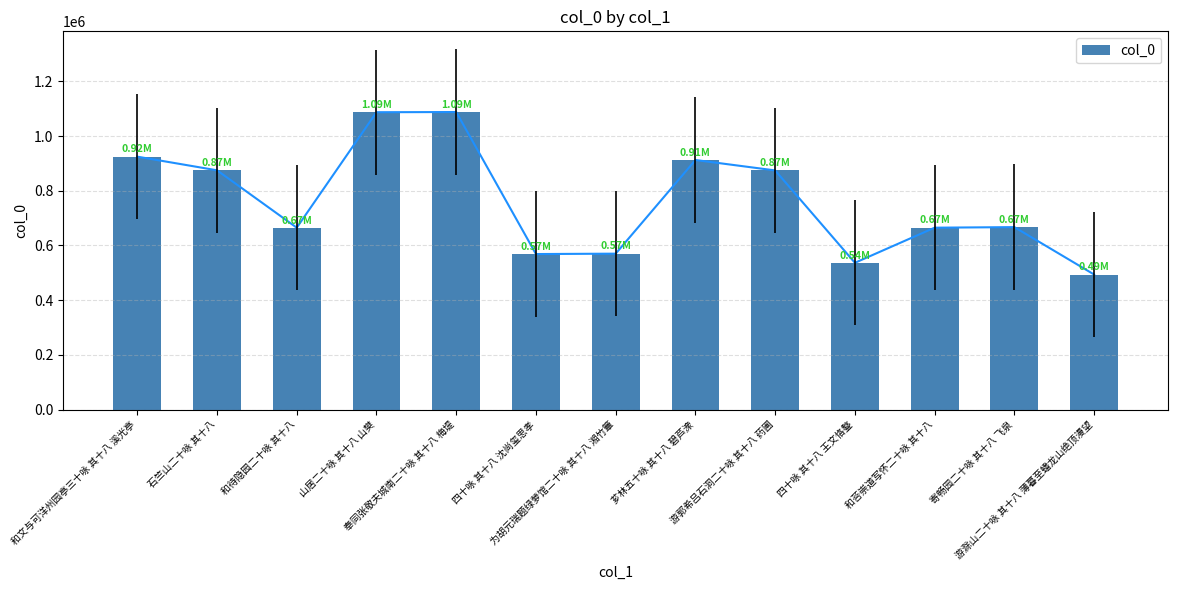

List the labels in order of value, smallest first.

游滁山二十咏 其十八 薄暮至蟠龙山绝顶漫望, 四十咏 其十八 王文恪鏊, 四十咏 其十八 沈尚玺思孝, 为胡元瑞题绿萝馆二十咏 其十八 湘竹簟, 和待隐园二十咏 其十八, 和荅崇道写怀二十咏 其十八, 寄畅园二十咏 其十八 飞泉, 游郭希吕石洞二十咏 其十八 药圃, 石竺山二十咏 其十八, 芗林五十咏 其十八 碧芦潨, 和文与可洋州园亭三十咏 其十八 溪光亭, 山居二十咏 其十八 山樊, 奉同张敬夫城南二十咏 其十八 梅堤